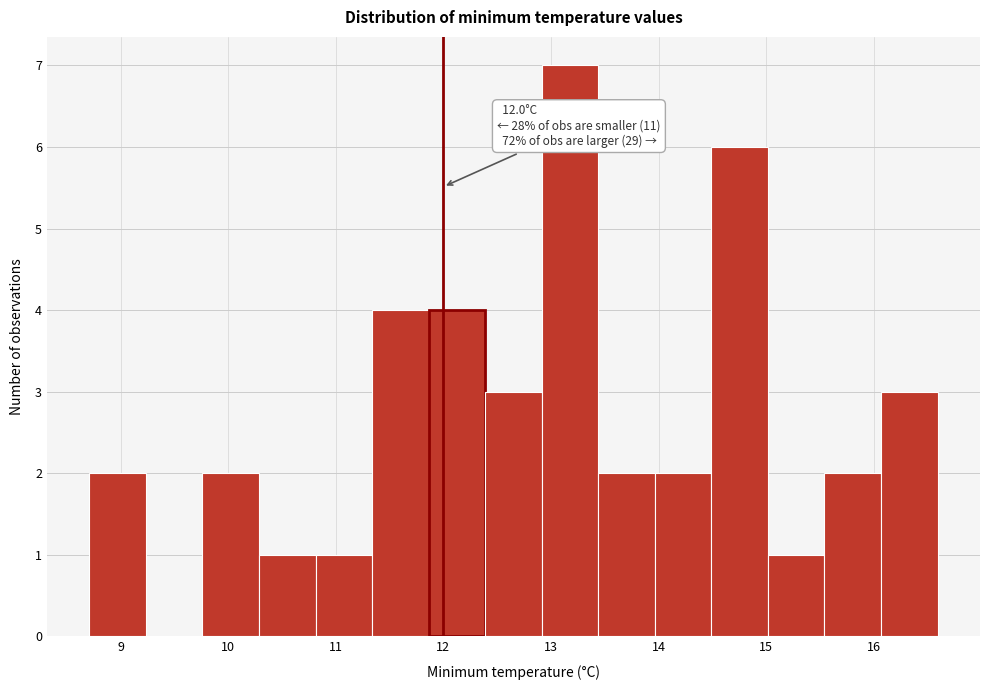

Over which range of the x-axis is the bar tallest?

12.9 to 13.4